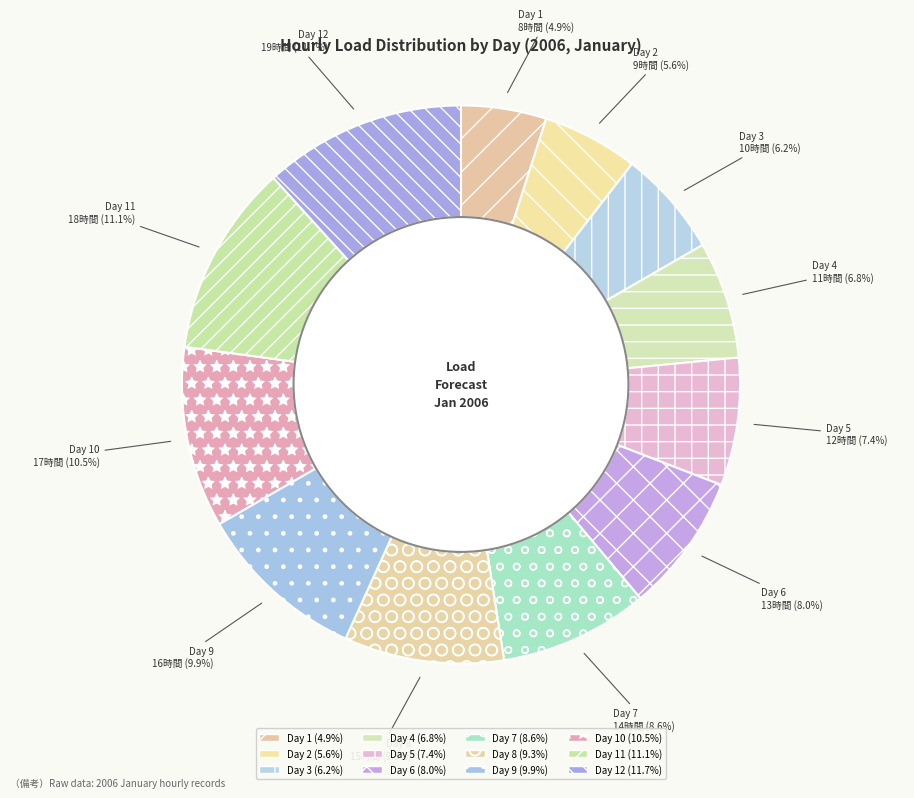

Which has a higher value, Day 6 or Day 7?

Day 7